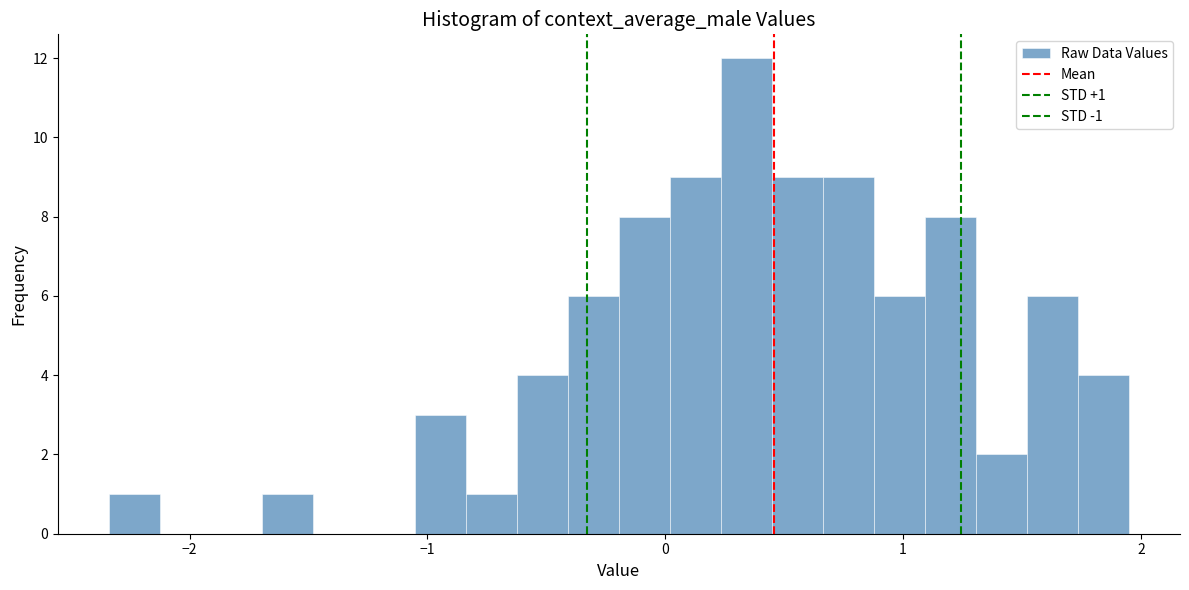

Around what value on the x-axis is the tallest bar? Give the approximate position of its centre, as read against the axis.

0.3